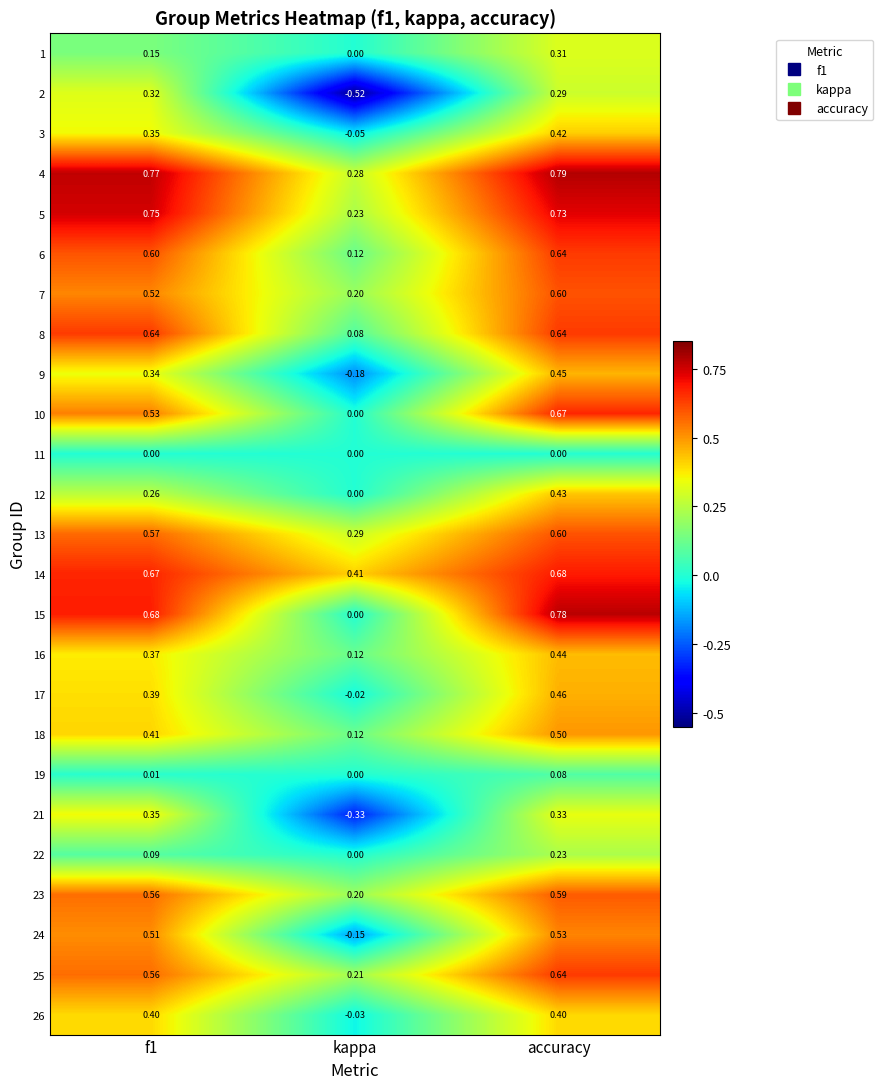

Which category has the lowest value in the 23 series?

kappa